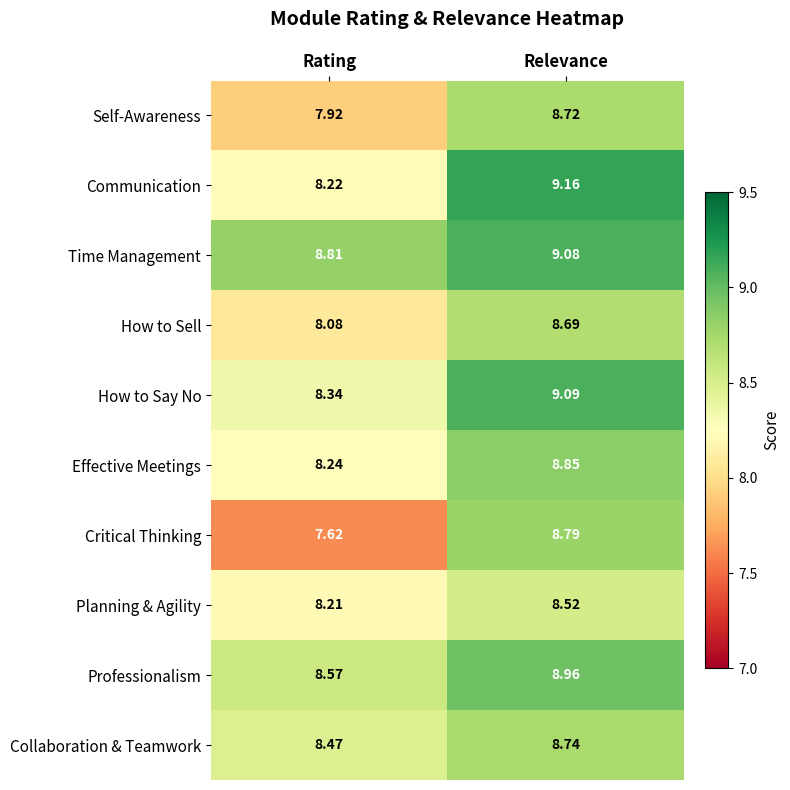

At which category is the sum across all series the highest?

Relevance